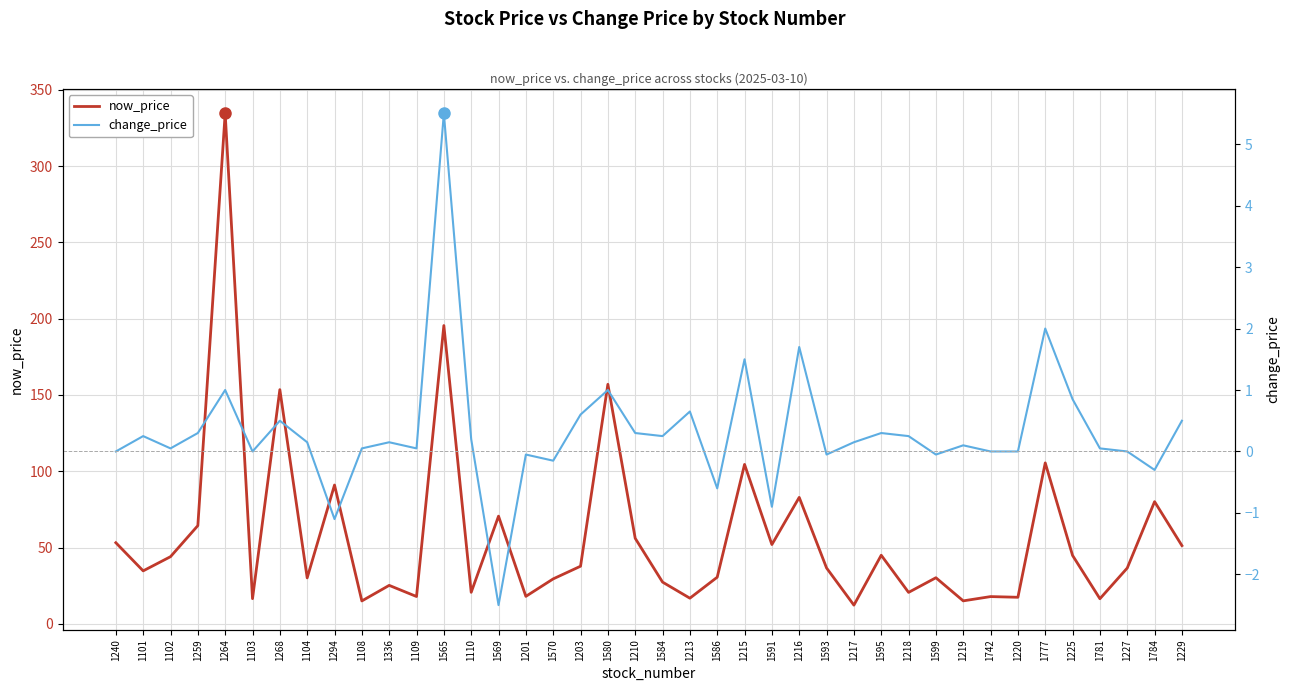

Which label corresponds to the largest value in the chart?

1264